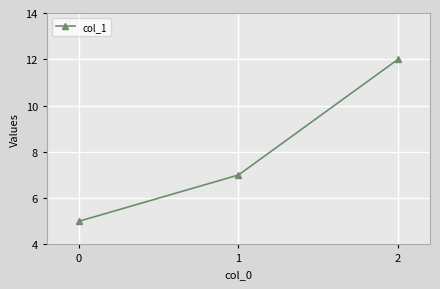

How many distinct data groups are displayed?

1